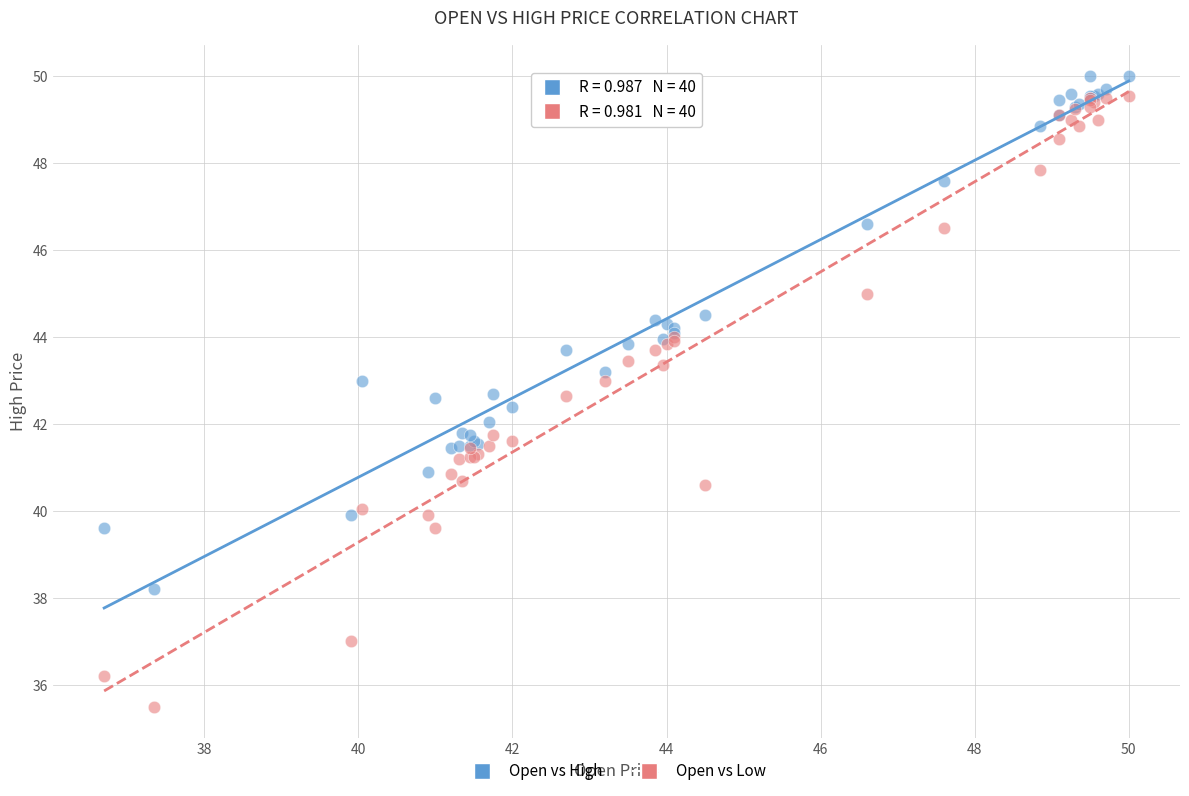

Which series reaches the minimum Y coordinate?

Open vs Low